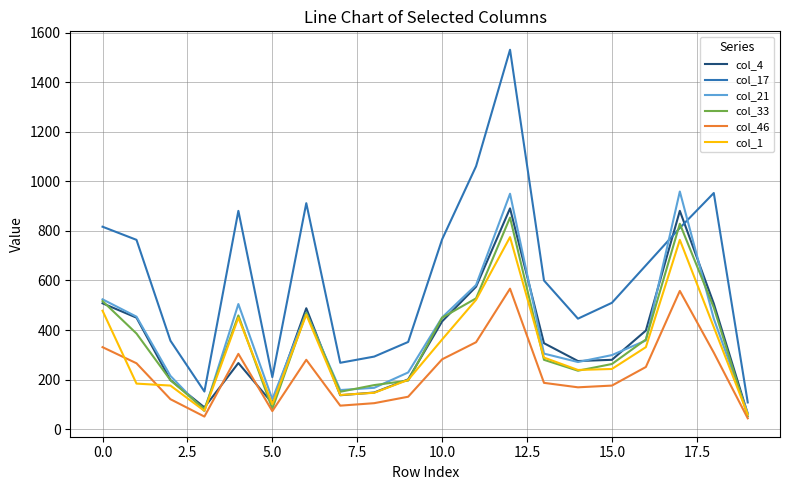

Which series has the widest spread of values?

col_17